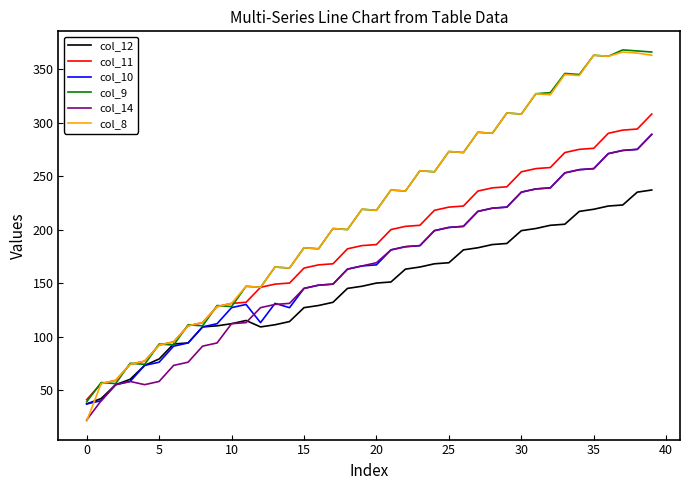

What is the maximum value for col_8?

366